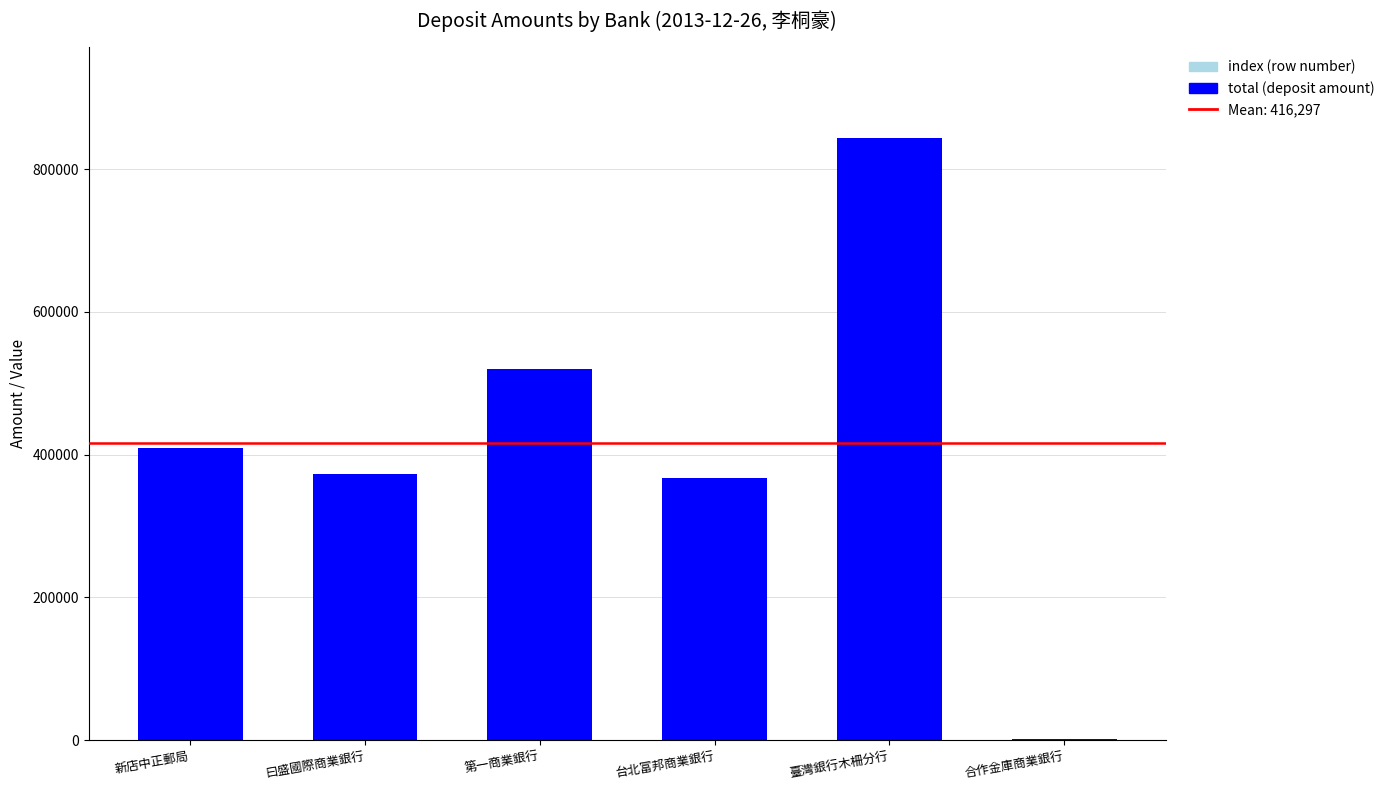

Which series has the largest range (max minus min)?

total